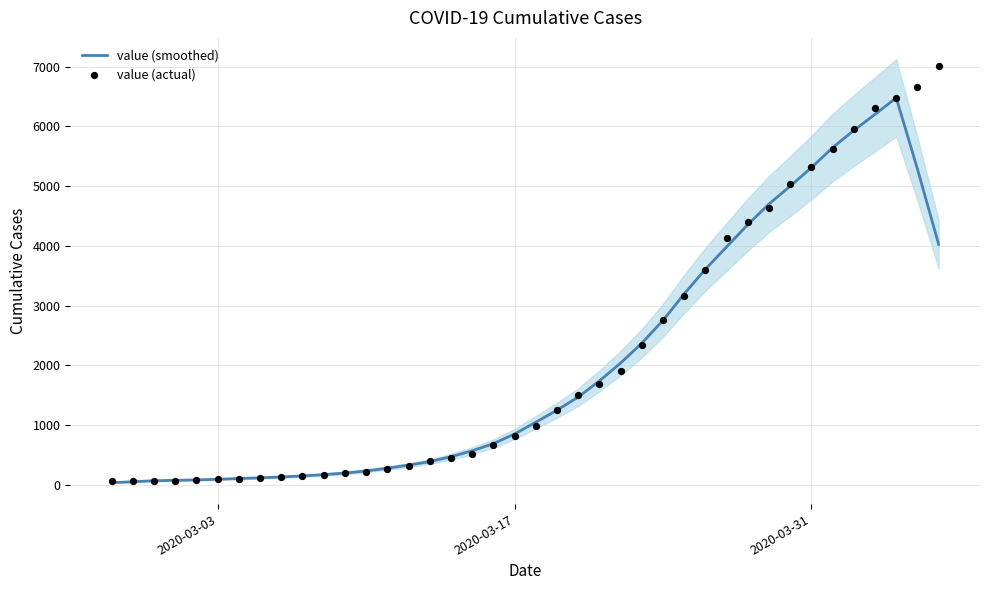

Which series has the largest total across all categories?

value (actual)